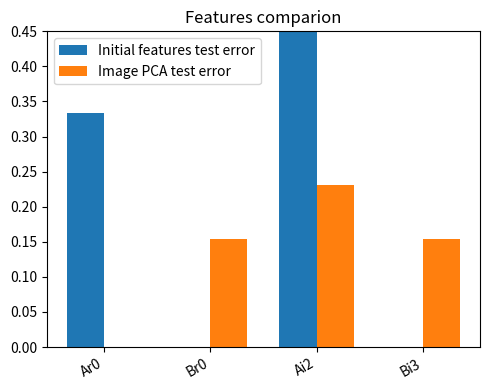

What are all the series names shown in the legend?

Initial features test error, Image PCA test error